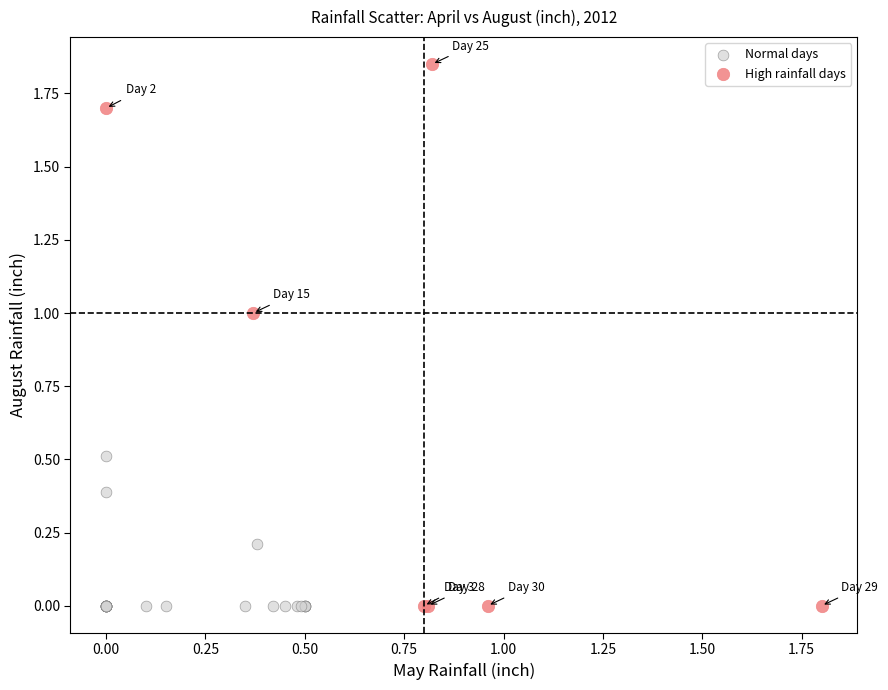

Which series contains the highest Y value?

High rainfall days